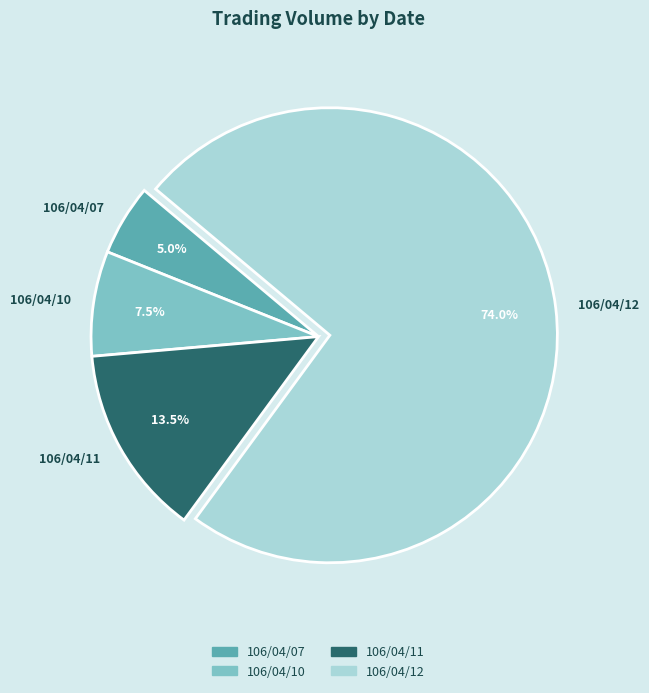

How much of the chart is everything except 106/04/07?

95.0%